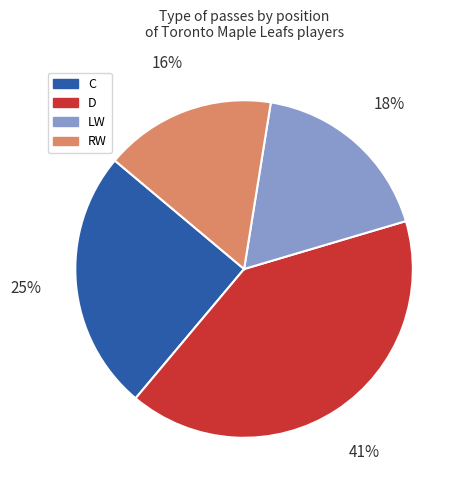

Approximately how many times larger is the value at RW compared to LW?

0.9